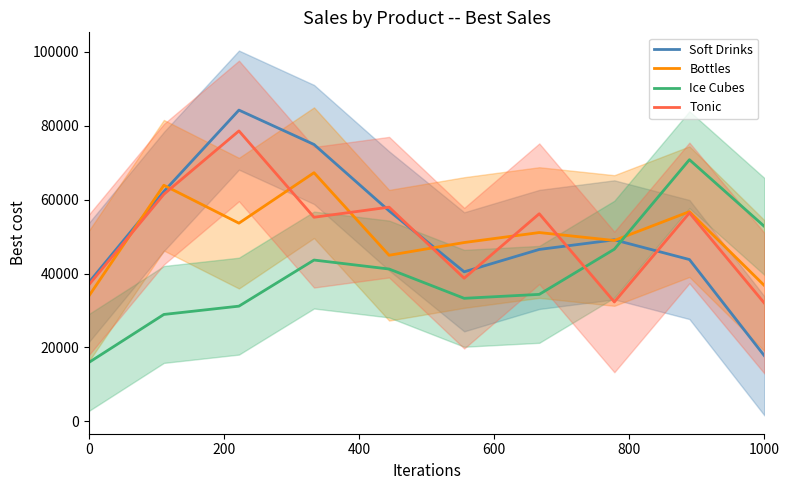

True or false: Soft Drinks has a value of 57232.3 at 0.

False